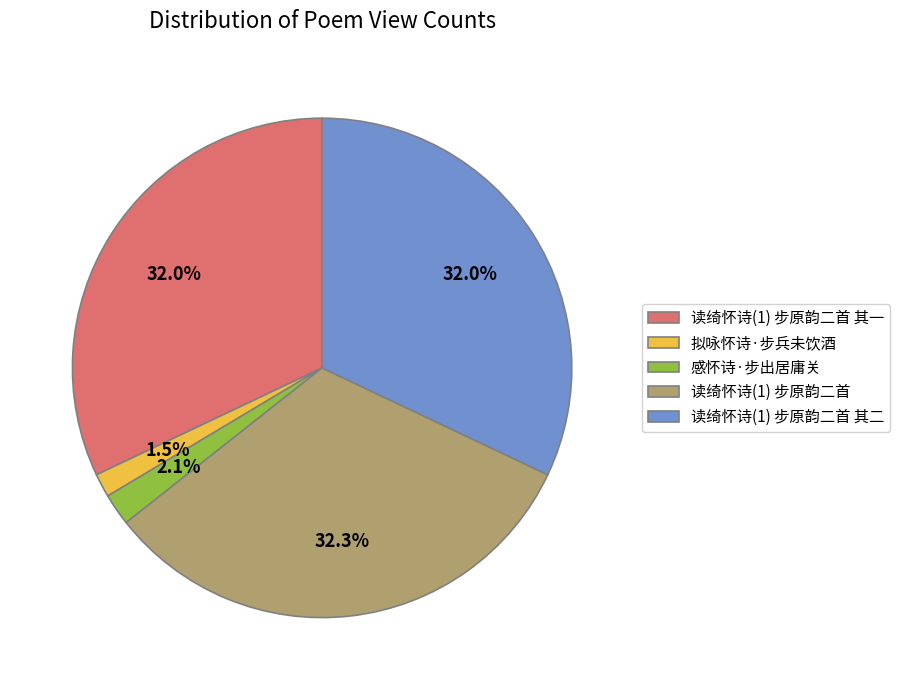

To the nearest percent, what is the combined percentage of 读绮怀诗(1) 步原韵二首 其一 and 读绮怀诗(1) 步原韵二首?

64%